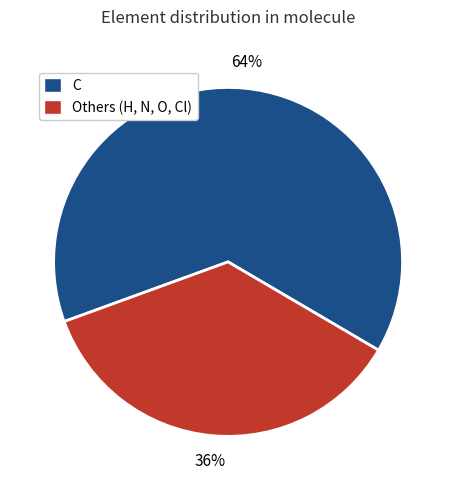

Does any single category account for the majority?

Yes